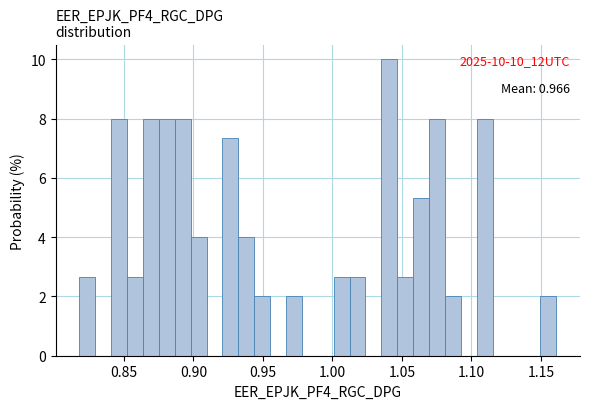

Read against the x-axis, roughly where is the centre of the tallest bar?

1.040